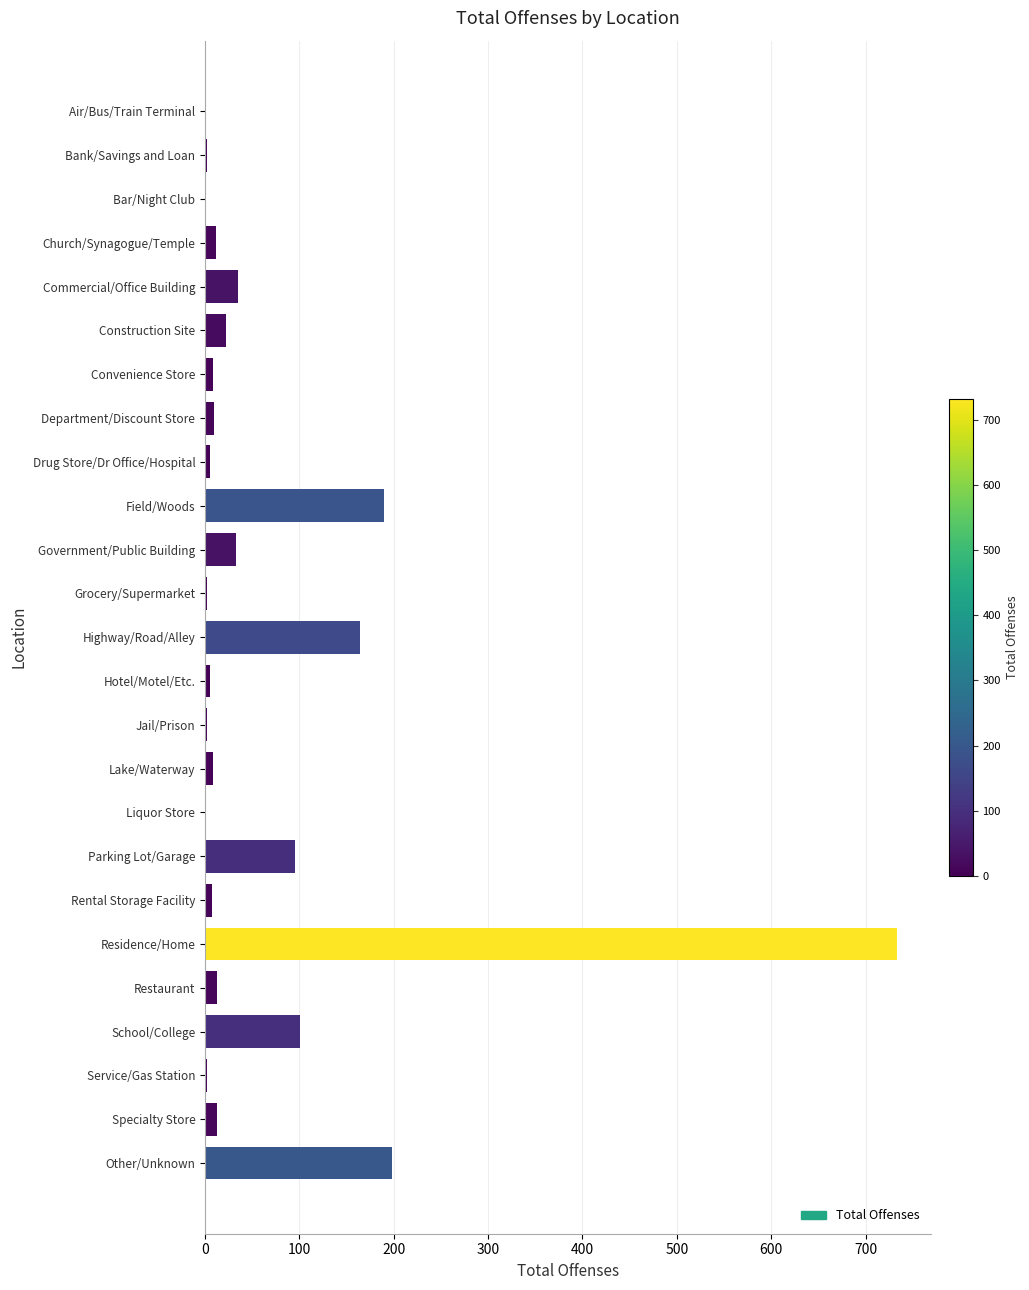

Is it true that the value at Construction Site is 22?

True